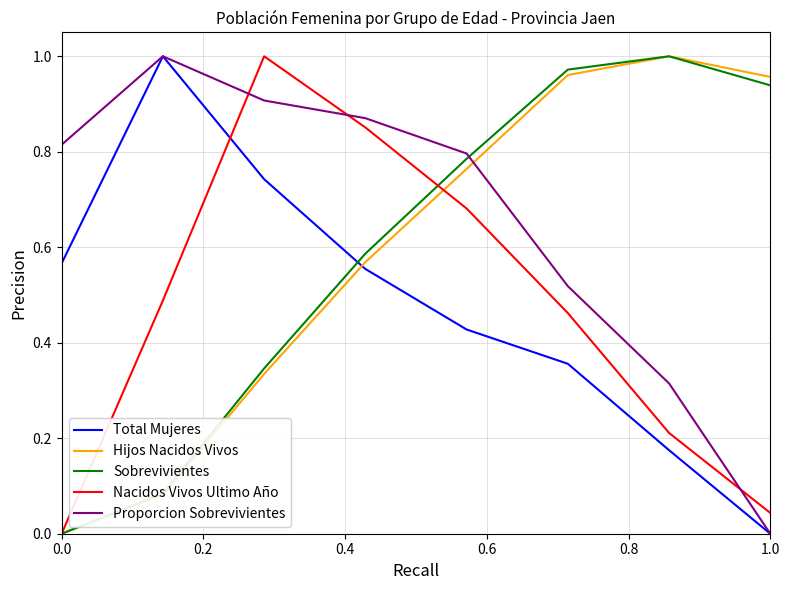

True or false: Total Mujeres and Sobrevivientes cross at least once.

True